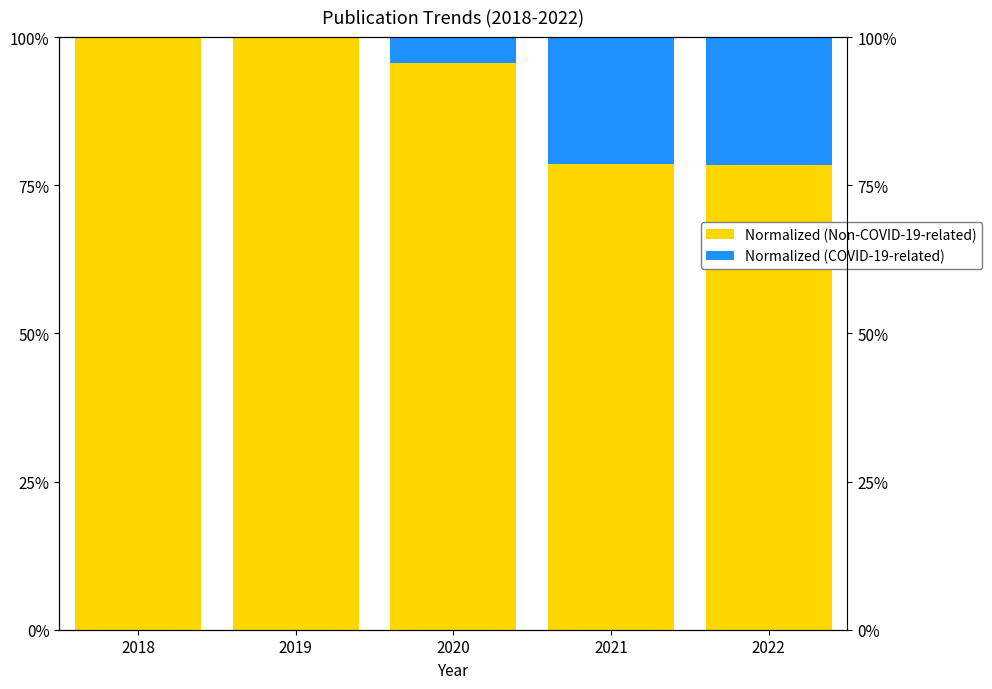

Which label corresponds to the smallest value in the chart?

2018